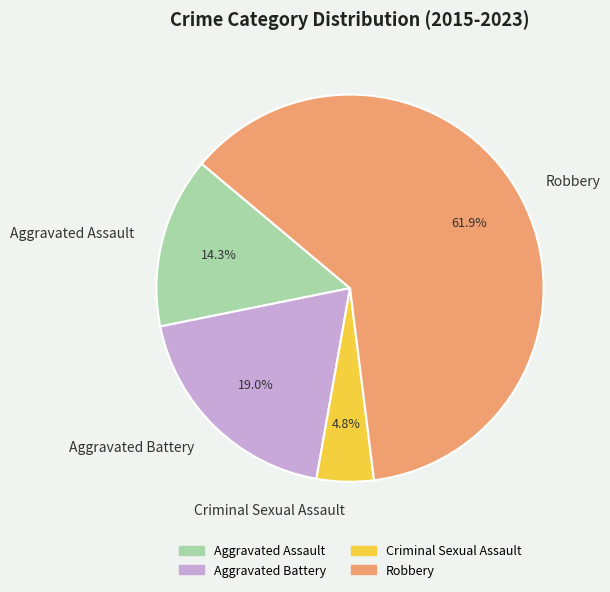

To the nearest percent, what percentage of the pie is Aggravated Assault?

14%